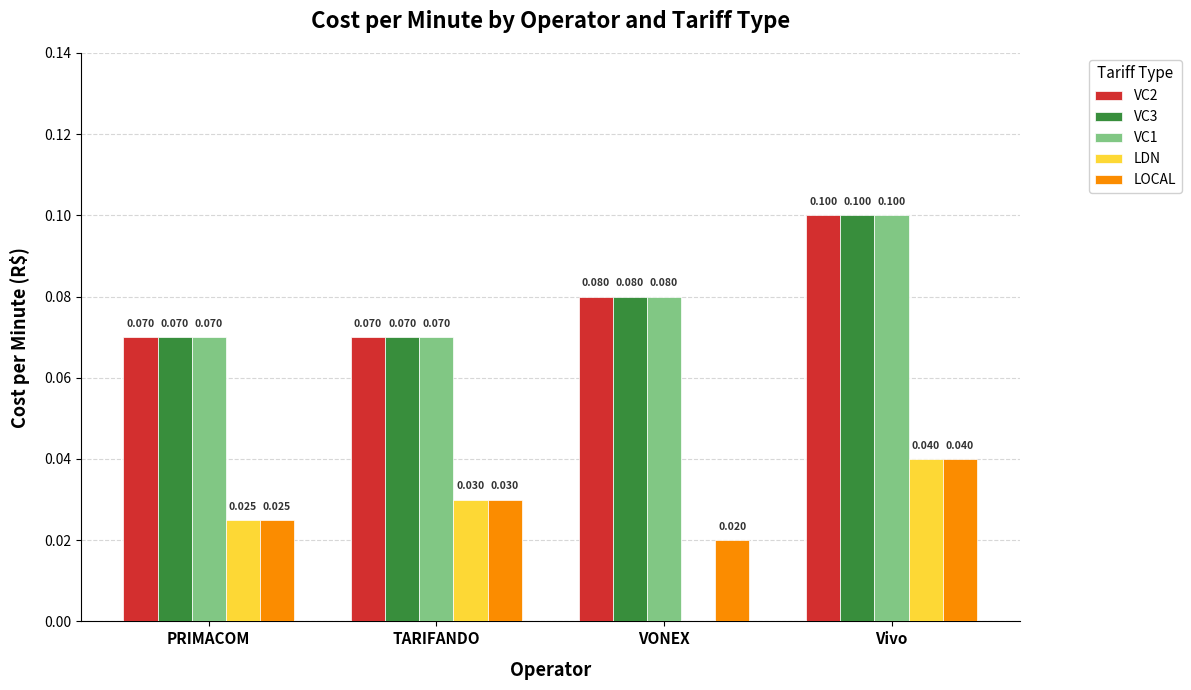

Which category has the highest value in the LDN series?

Vivo